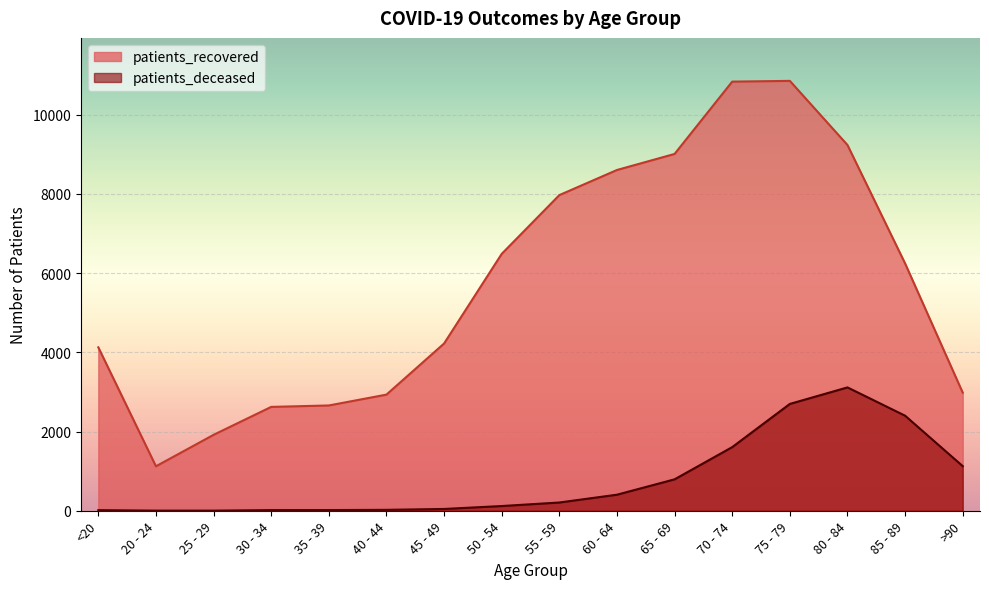

Is it true that patients_deceased equals 36 at 40 - 44?

False